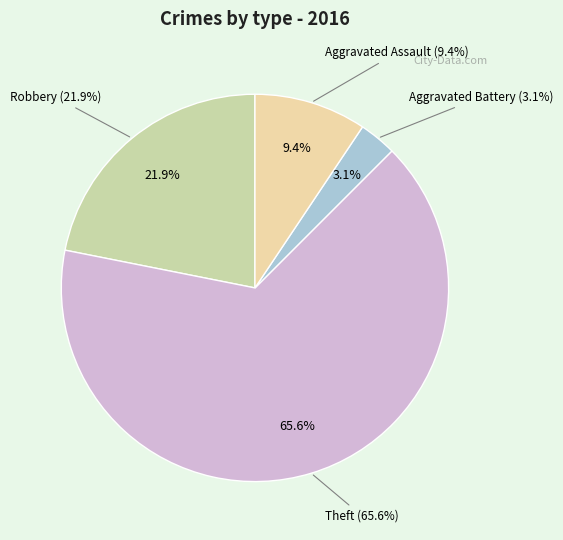

The Robbery slice represents 22% of the pie. True or false?

True